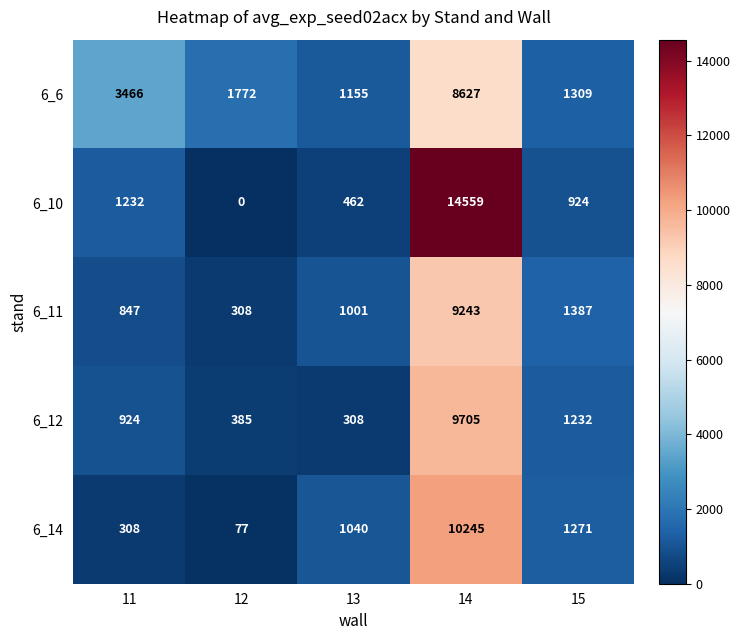

What is the maximum value for 6_11?

9243